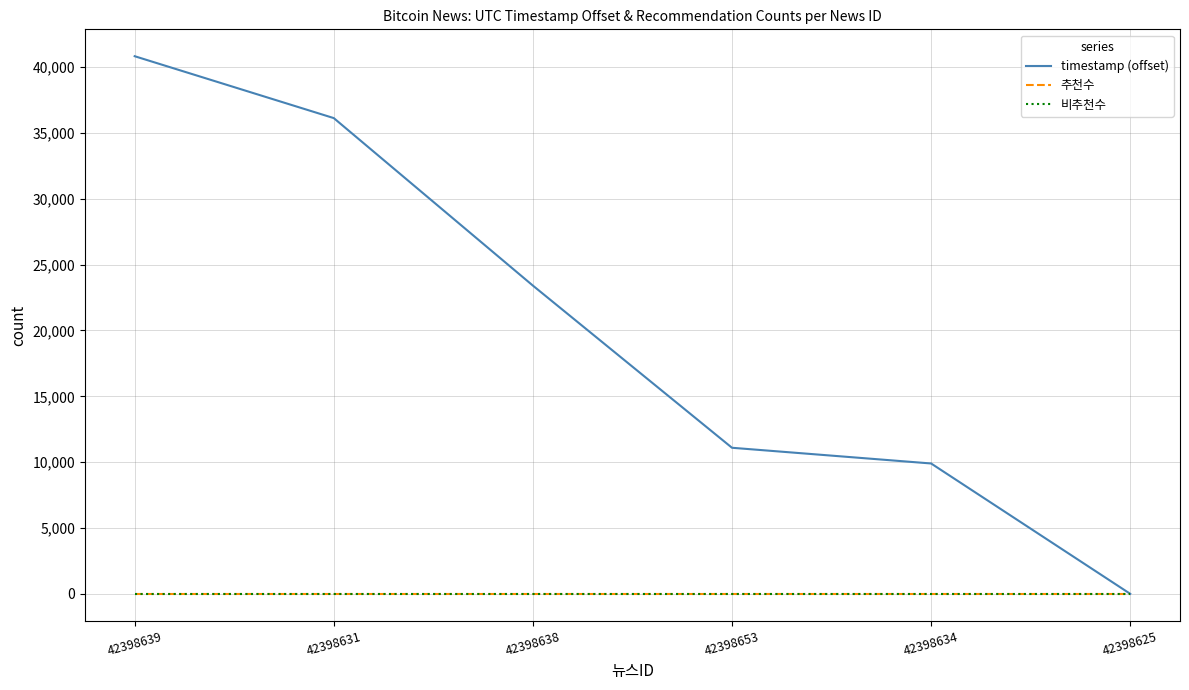

Is this an area chart (filled region under the line)?

No